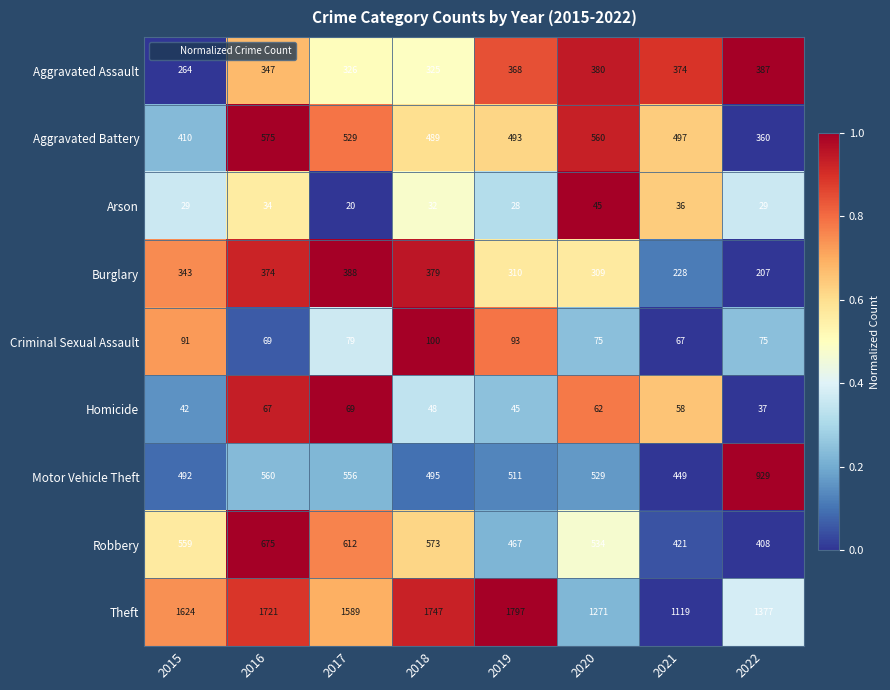

How many series are shown in this chart?

9